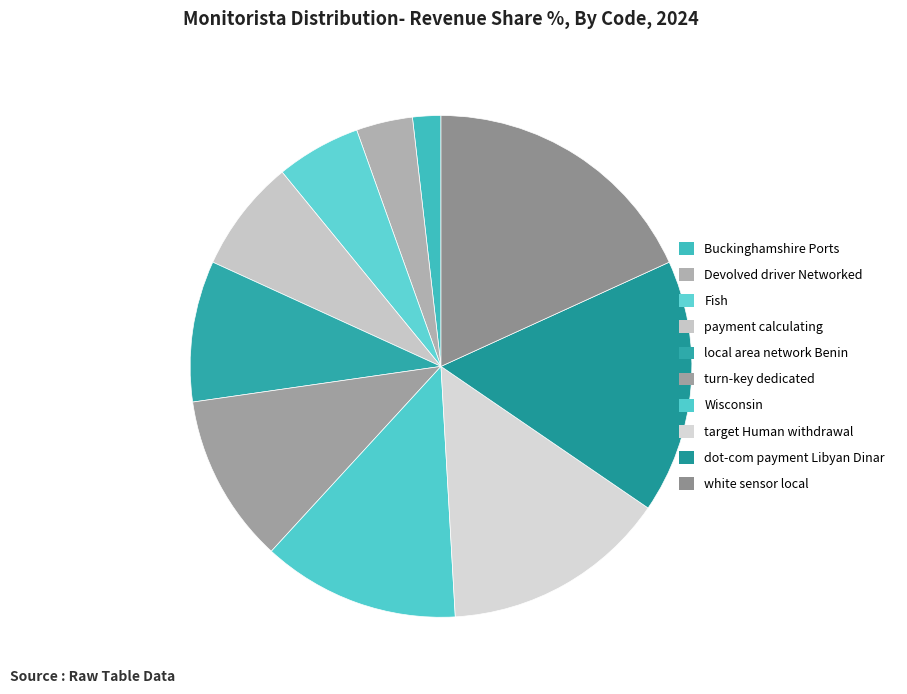

True or false: Devolved driver Networked accounts for 4% of the total.

True